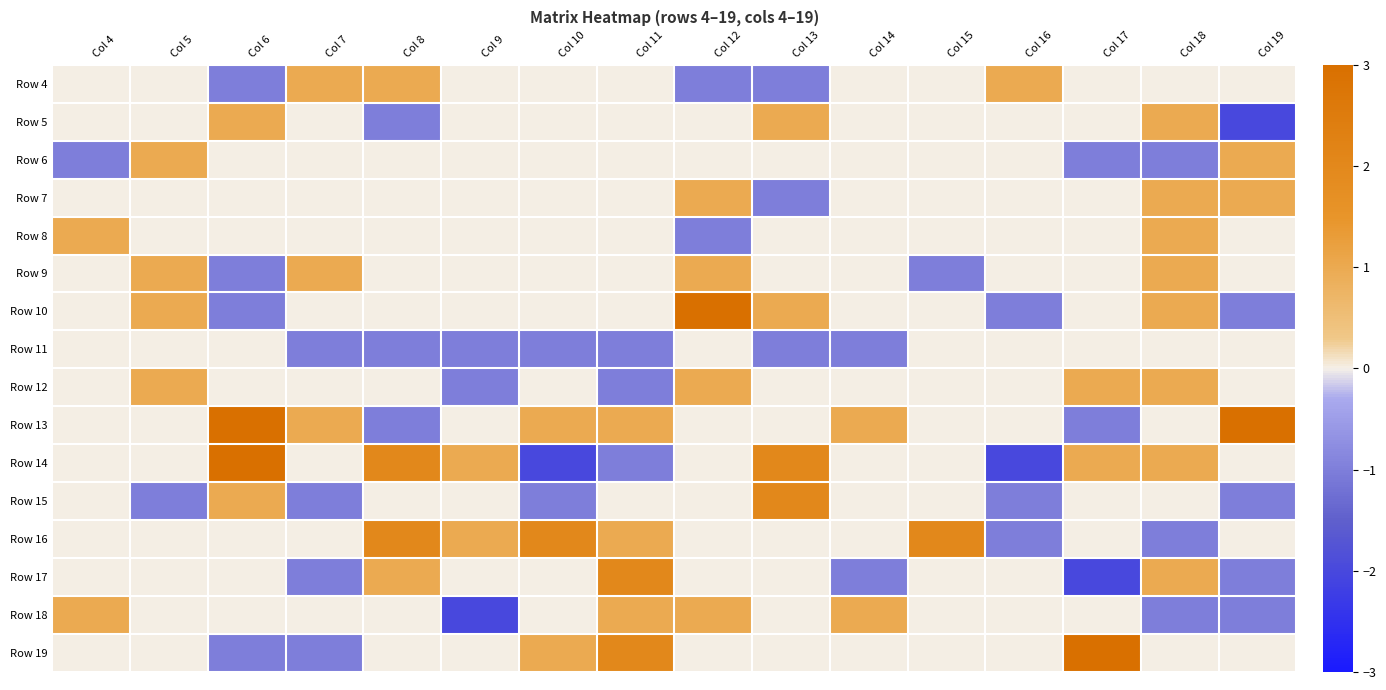

What is the spread (max minus min) of values at Col 19?

5